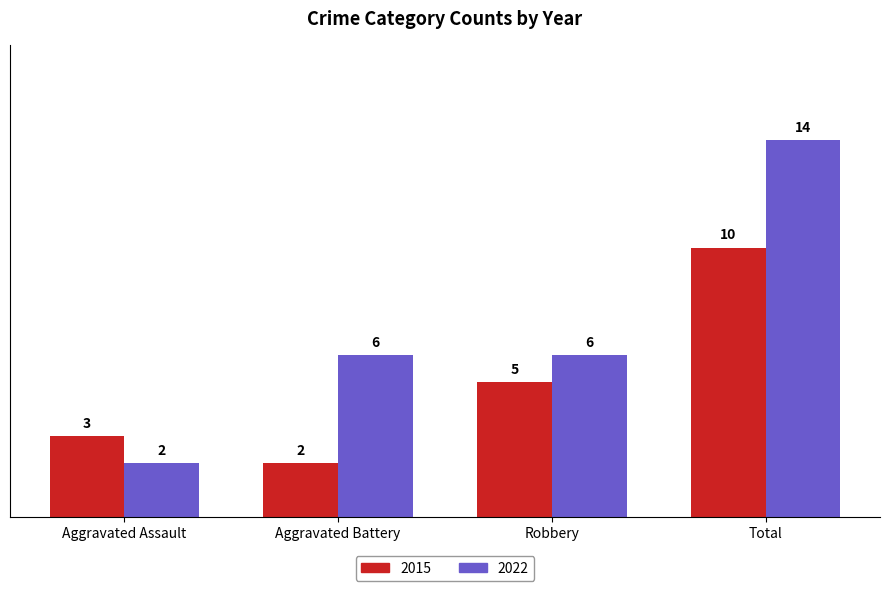

How many categories are shown in the chart?

4